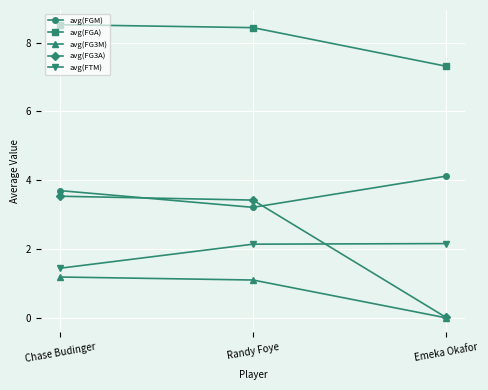

List the series in order of their peak value, lowest first.

avg(FG3M), avg(FTM), avg(FG3A), avg(FGM), avg(FGA)